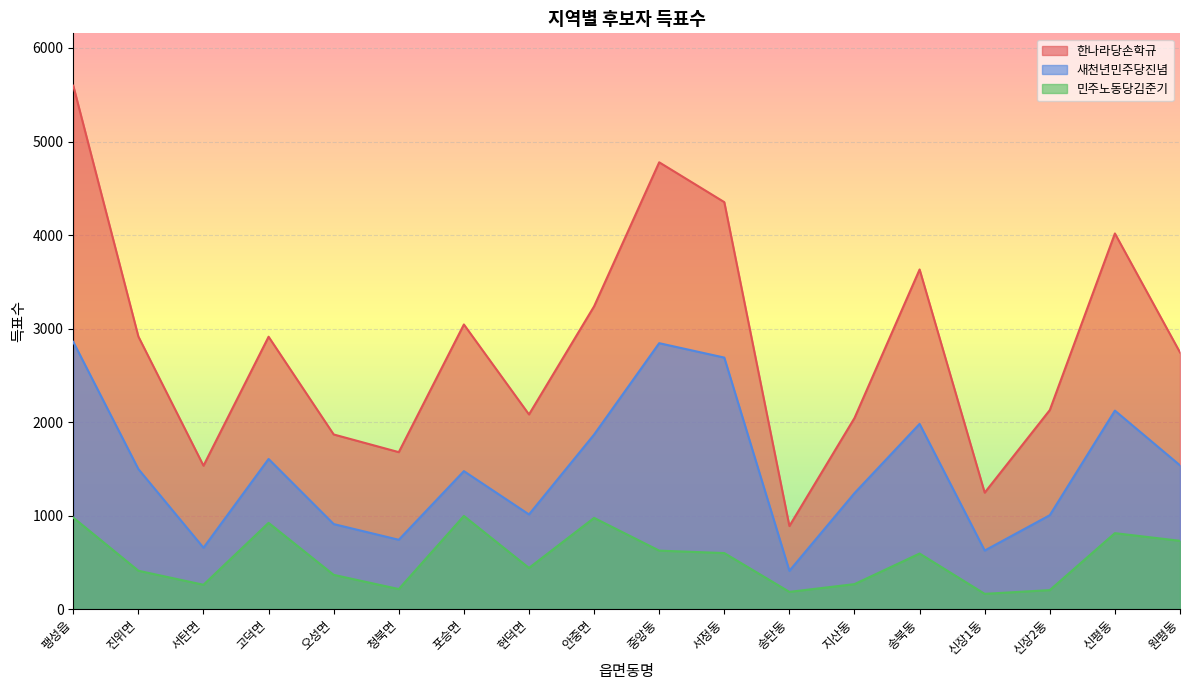

Reading right to left, list all the values displayed in this chart.

한나라당손학규: 2745	4017	2129	1246	3632	2044	889	4352	4778	3238	2082	3044	1679	1868	2913	1534	2915	5597
새천년민주당진념: 1538	2123	1005	627	1981	1241	410	2690	2844	1867	1013	1476	742	910	1606	657	1498	2858
민주노동당김준기: 731	813	204	164	595	268	185	600	626	976	441	997	215	367	923	261	411	979